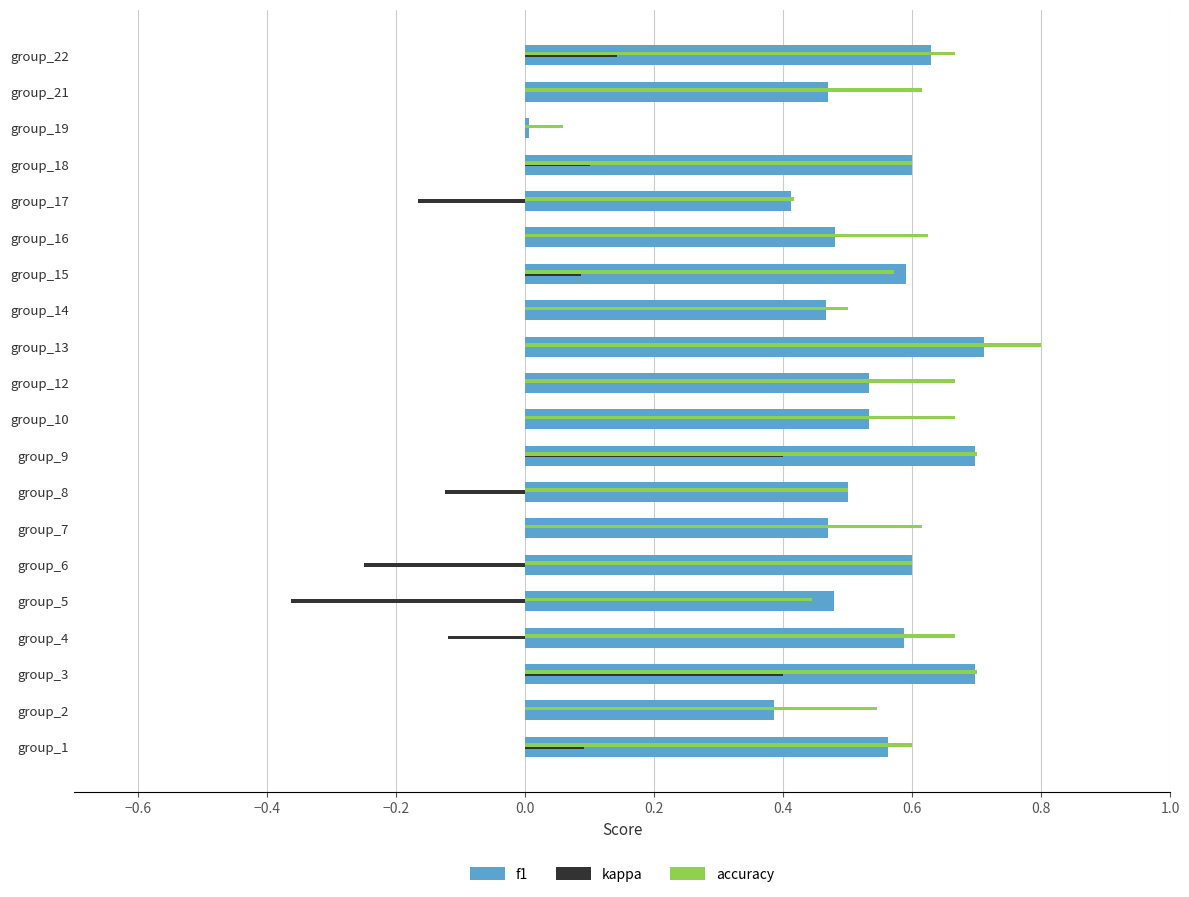

What are all the series names shown in the legend?

f1, kappa, accuracy